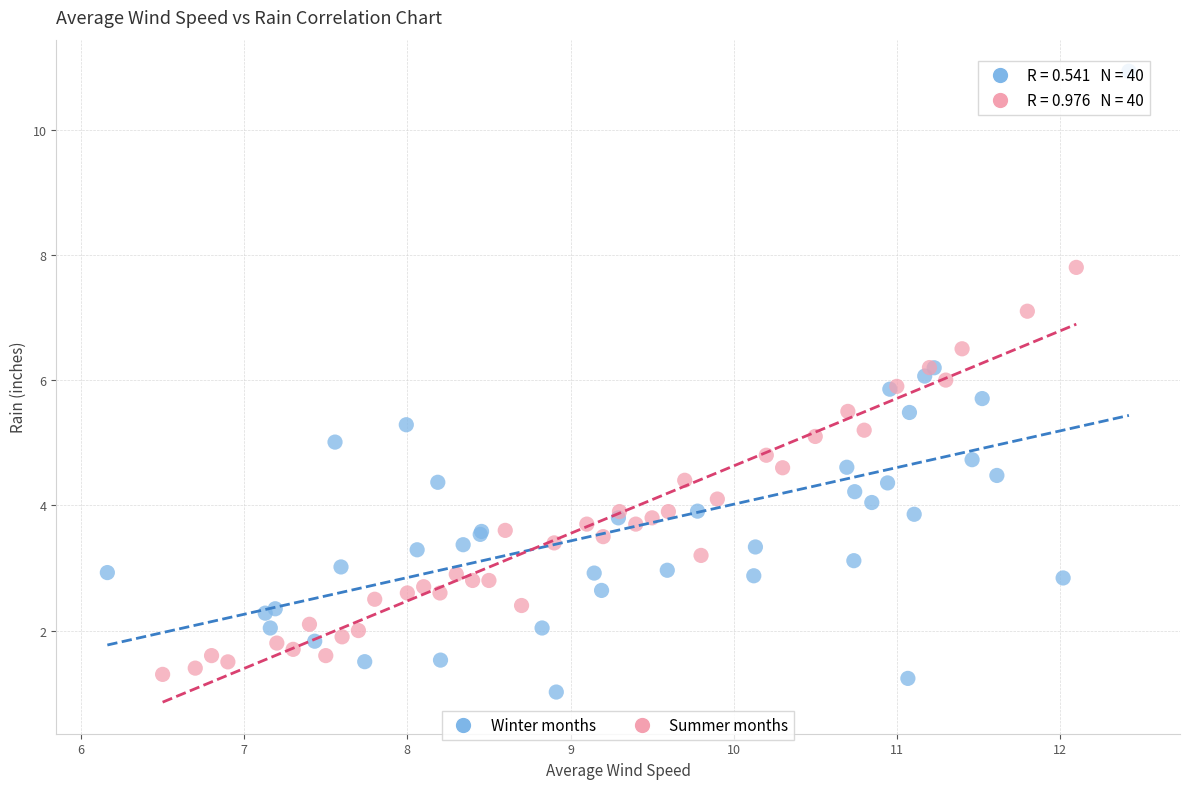

Which series reaches the maximum Y coordinate?

Winter months